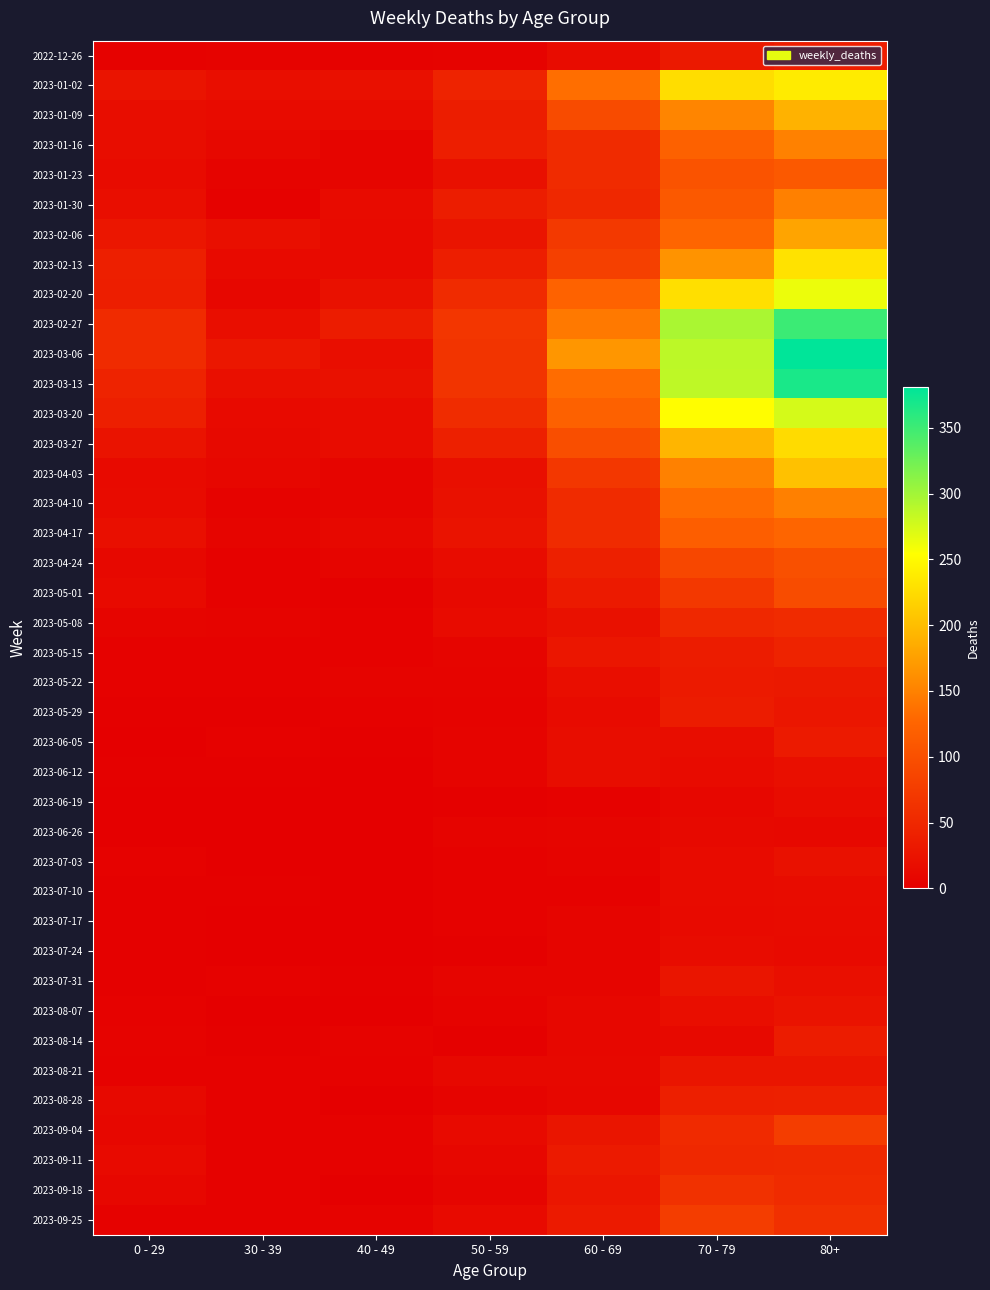

Reading left to right, list all the values displayed in this chart.

2022-12-26: 0 - 29=4	30 - 39=5	40 - 49=4	50 - 59=5	60 - 69=16	70 - 79=32	80+=38
2023-01-02: 0 - 29=26	30 - 39=18	40 - 49=21	50 - 59=44	60 - 69=134	70 - 79=226	80+=238
2023-01-09: 0 - 29=17	30 - 39=15	40 - 49=16	50 - 59=37	60 - 69=94	70 - 79=153	80+=191
2023-01-16: 0 - 29=17	30 - 39=11	40 - 49=8	50 - 59=38	60 - 69=54	70 - 79=121	80+=150
2023-01-23: 0 - 29=15	30 - 39=6	40 - 49=8	50 - 59=21	60 - 69=55	70 - 79=104	80+=111
2023-01-30: 0 - 29=18	30 - 39=4	40 - 49=15	50 - 59=37	60 - 69=51	70 - 79=112	80+=149
2023-02-06: 0 - 29=28	30 - 39=20	40 - 49=14	50 - 59=26	60 - 69=72	70 - 79=127	80+=179
2023-02-13: 0 - 29=39	30 - 39=14	40 - 49=13	50 - 59=38	60 - 69=80	70 - 79=165	80+=230
2023-02-20: 0 - 29=38	30 - 39=10	40 - 49=23	50 - 59=55	60 - 69=123	70 - 79=228	80+=263
2023-02-27: 0 - 29=55	30 - 39=18	40 - 49=36	50 - 59=68	60 - 69=143	70 - 79=296	80+=351
2023-03-06: 0 - 29=54	30 - 39=30	40 - 49=19	50 - 59=65	60 - 69=167	70 - 79=287	80+=381
2023-03-13: 0 - 29=44	30 - 39=20	40 - 49=23	50 - 59=65	60 - 69=133	70 - 79=286	80+=368
2023-03-20: 0 - 29=40	30 - 39=13	40 - 49=16	50 - 59=56	60 - 69=122	70 - 79=253	80+=275
2023-03-27: 0 - 29=24	30 - 39=12	40 - 49=16	50 - 59=41	60 - 69=98	70 - 79=193	80+=224
2023-04-03: 0 - 29=13	30 - 39=9	40 - 49=8	50 - 59=20	60 - 69=69	70 - 79=150	80+=203
2023-04-10: 0 - 29=15	30 - 39=5	40 - 49=8	50 - 59=23	60 - 69=54	70 - 79=133	80+=149
2023-04-17: 0 - 29=20	30 - 39=8	40 - 49=11	50 - 59=25	60 - 69=54	70 - 79=117	80+=126
2023-04-24: 0 - 29=11	30 - 39=3	40 - 49=7	50 - 59=16	60 - 69=41	70 - 79=90	80+=101
2023-05-01: 0 - 29=13	30 - 39=4	40 - 49=2	50 - 59=12	60 - 69=33	70 - 79=71	80+=95
2023-05-08: 0 - 29=8	30 - 39=6	40 - 49=4	50 - 59=15	60 - 69=23	70 - 79=50	80+=54
2023-05-15: 0 - 29=4	30 - 39=4	40 - 49=3	50 - 59=7	60 - 69=29	70 - 79=35	80+=44
2023-05-22: 0 - 29=3	30 - 39=3	40 - 49=6	50 - 59=6	60 - 69=18	70 - 79=33	80+=32
2023-05-29: 0 - 29=2	30 - 39=2	40 - 49=3	50 - 59=5	60 - 69=15	70 - 79=35	80+=29
2023-06-05: 0 - 29=1	30 - 39=3	40 - 49=2	50 - 59=6	60 - 69=17	70 - 79=17	80+=33
2023-06-12: 0 - 29=2	30 - 39=2	40 - 49=1	50 - 59=6	60 - 69=17	70 - 79=15	80+=20
2023-06-19: 0 - 29=1	30 - 39=1	40 - 49=1	50 - 59=2	60 - 69=4	70 - 79=10	80+=16
2023-06-26: 0 - 29=1	30 - 39=1	40 - 49=0	50 - 59=6	60 - 69=7	70 - 79=12	80+=11
2023-07-03: 0 - 29=3	30 - 39=0	40 - 49=0	50 - 59=3	60 - 69=6	70 - 79=15	80+=22
2023-07-10: 0 - 29=2	30 - 39=2	40 - 49=1	50 - 59=3	60 - 69=4	70 - 79=15	80+=16
2023-07-17: 0 - 29=2	30 - 39=0	40 - 49=0	50 - 59=4	60 - 69=8	70 - 79=14	80+=15
2023-07-24: 0 - 29=2	30 - 39=1	40 - 49=1	50 - 59=2	60 - 69=7	70 - 79=16	80+=14
2023-07-31: 0 - 29=2	30 - 39=3	40 - 49=2	50 - 59=8	60 - 69=8	70 - 79=27	80+=20
2023-08-07: 0 - 29=4	30 - 39=1	40 - 49=0	50 - 59=5	60 - 69=10	70 - 79=18	80+=24
2023-08-14: 0 - 29=5	30 - 39=2	40 - 49=5	50 - 59=2	60 - 69=9	70 - 79=12	80+=36
2023-08-21: 0 - 29=3	30 - 39=3	40 - 49=4	50 - 59=11	60 - 69=11	70 - 79=27	80+=27
2023-08-28: 0 - 29=12	30 - 39=3	40 - 49=1	50 - 59=6	60 - 69=9	70 - 79=39	80+=41
2023-09-04: 0 - 29=9	30 - 39=4	40 - 49=3	50 - 59=13	60 - 69=27	70 - 79=53	80+=77
2023-09-11: 0 - 29=13	30 - 39=4	40 - 49=4	50 - 59=9	60 - 69=34	70 - 79=51	80+=52
2023-09-18: 0 - 29=10	30 - 39=3	40 - 49=1	50 - 59=8	60 - 69=28	70 - 79=62	80+=55
2023-09-25: 0 - 29=3	30 - 39=4	40 - 49=5	50 - 59=13	60 - 69=33	70 - 79=77	80+=61